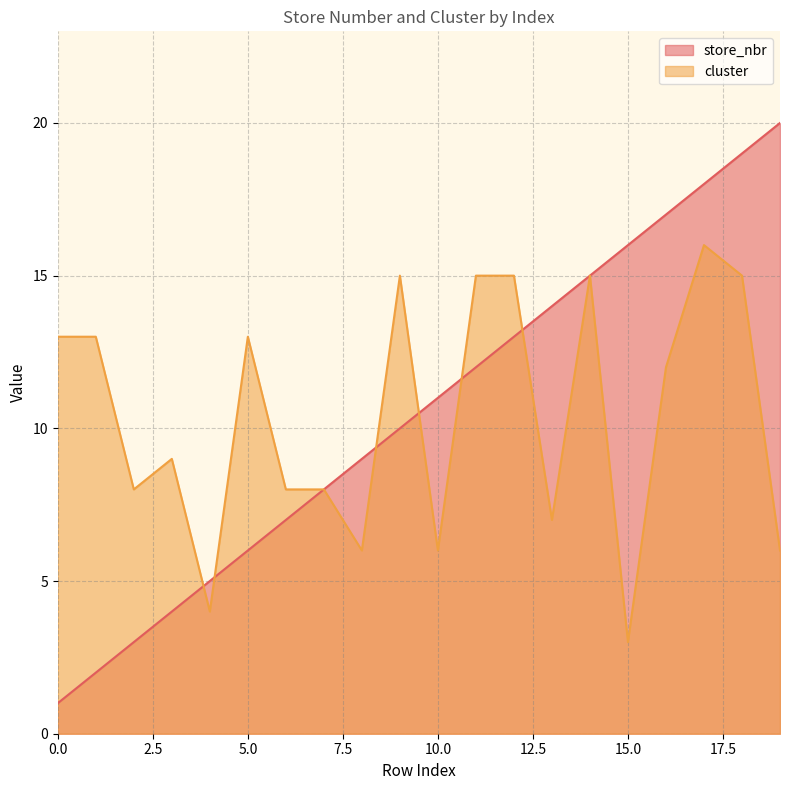

True or false: cluster and store_nbr cross at least once.

True